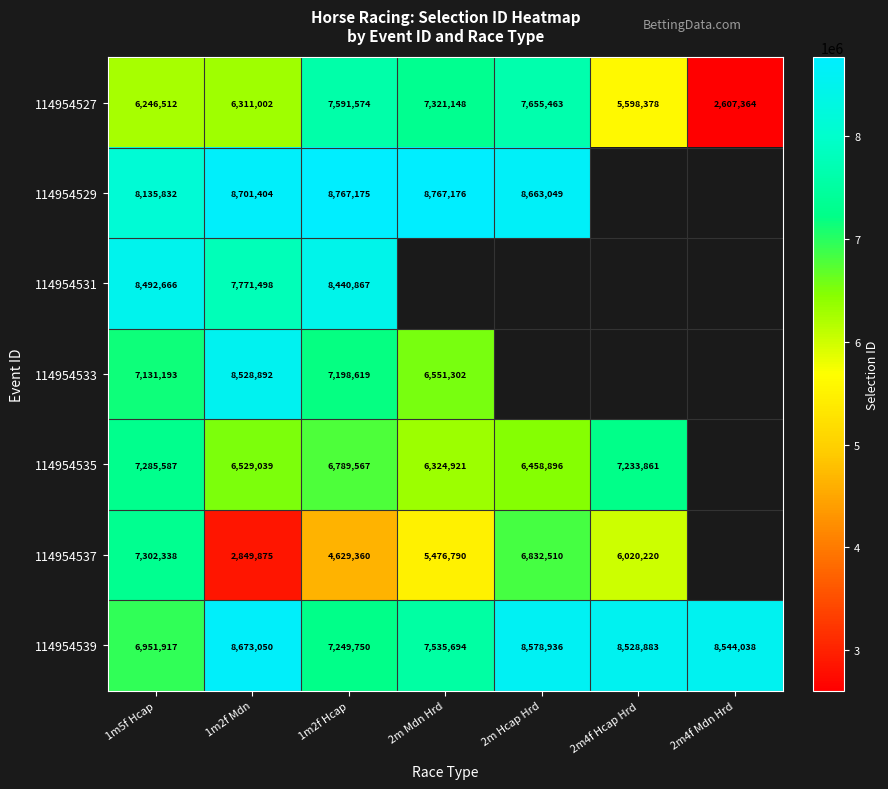

What is the difference between the highest and lowest values at 2m Mdn Hrd?

3290386.0